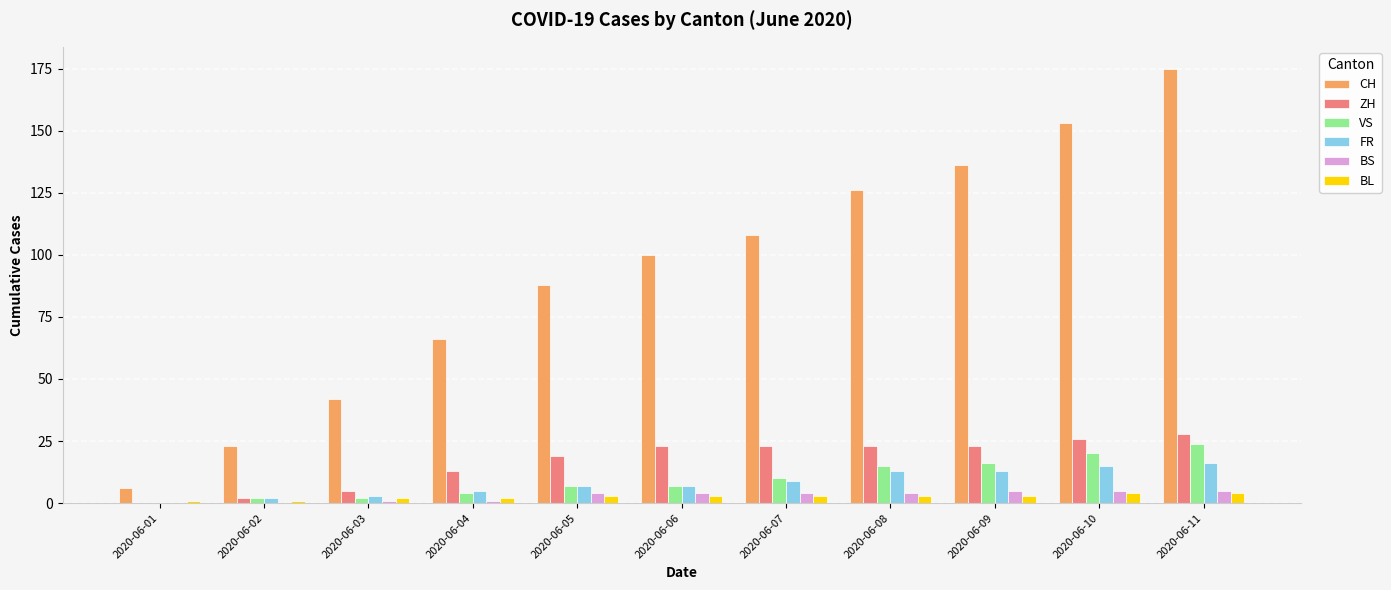

What is the sum of all BL values?

29